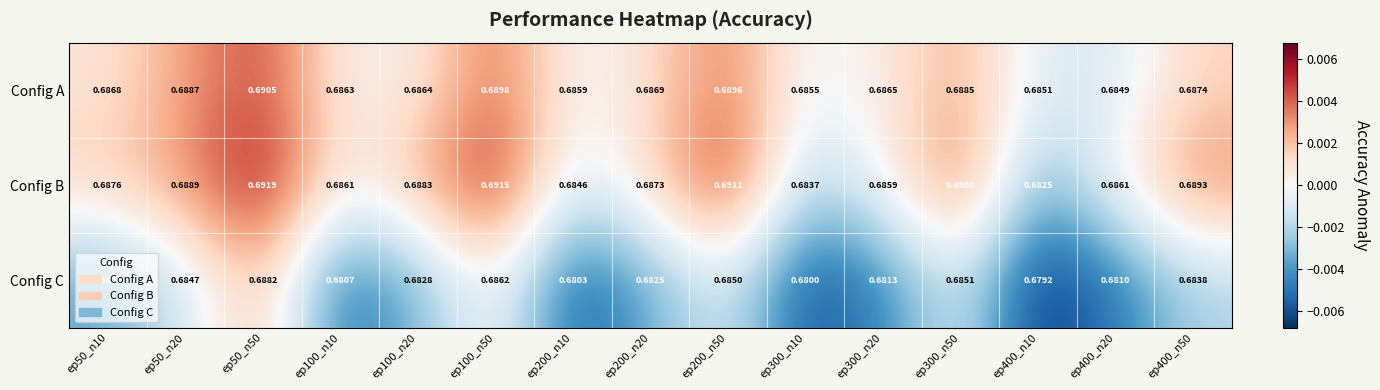

Which series has the largest total across all categories?

Config B